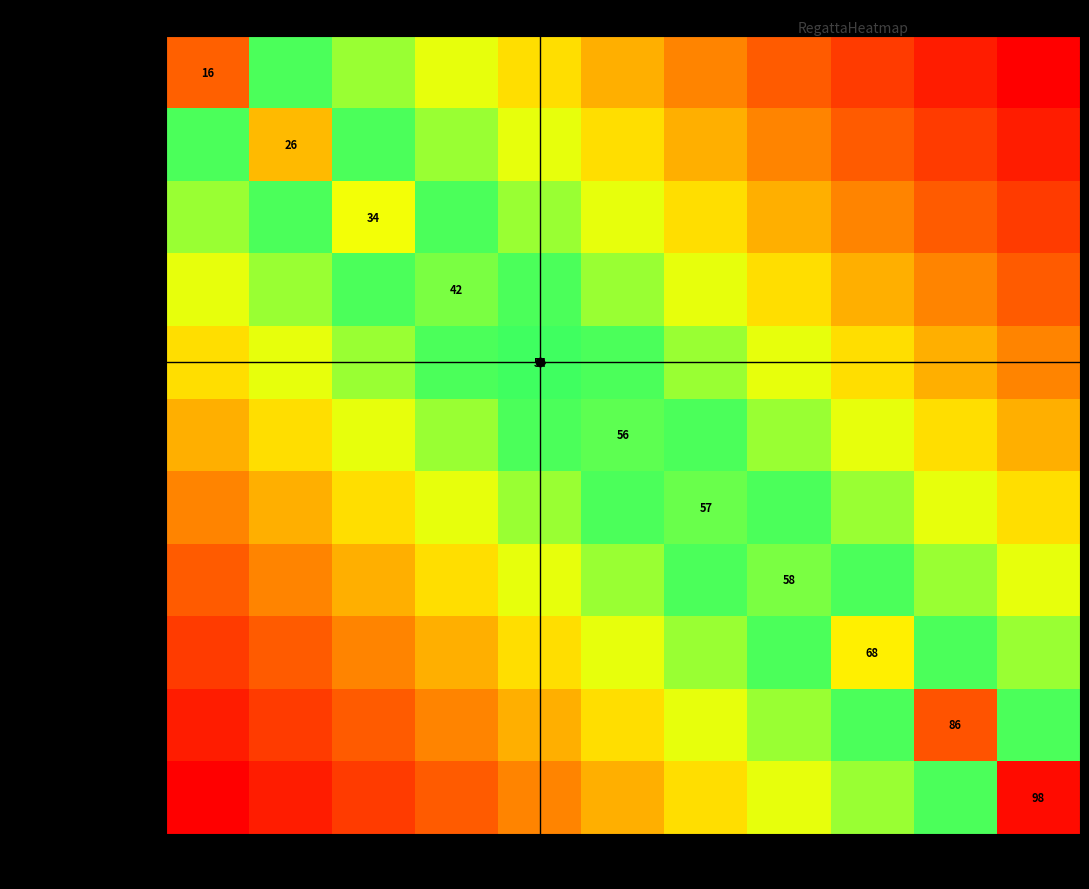

True or false: Joan Boyle '14 has a value of 87 at 7.

False